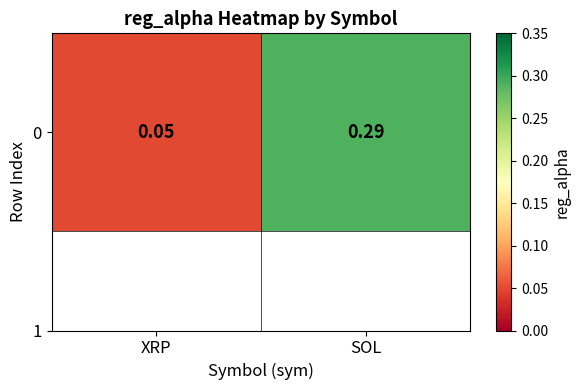

What is the greatest value displayed?

0.3